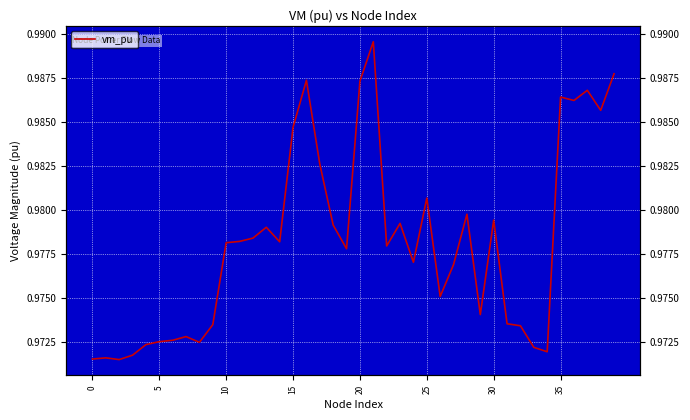

Between 11 and 35, which is larger?

35